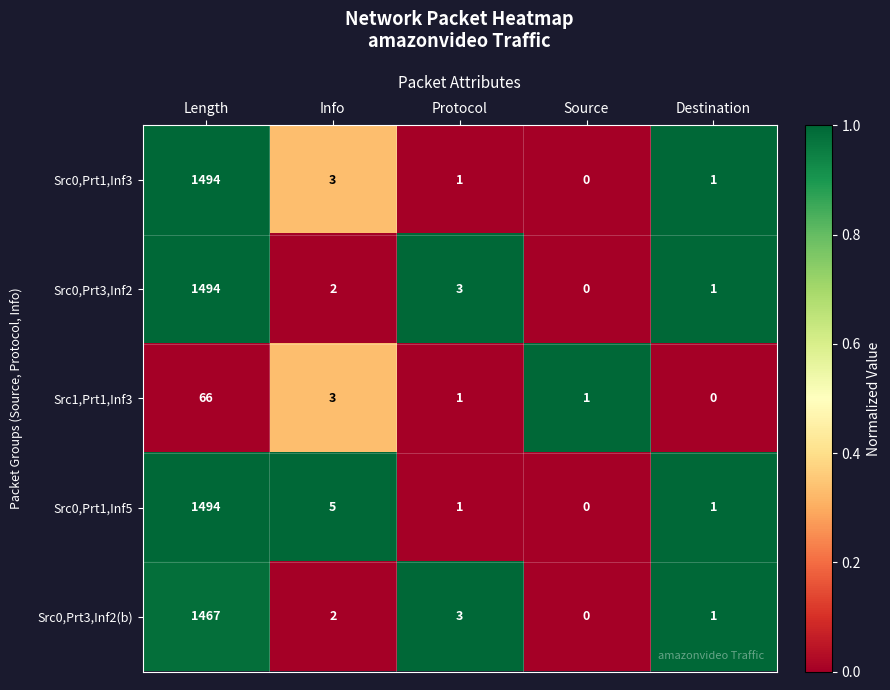

What is the total value across all series at Destination?

4